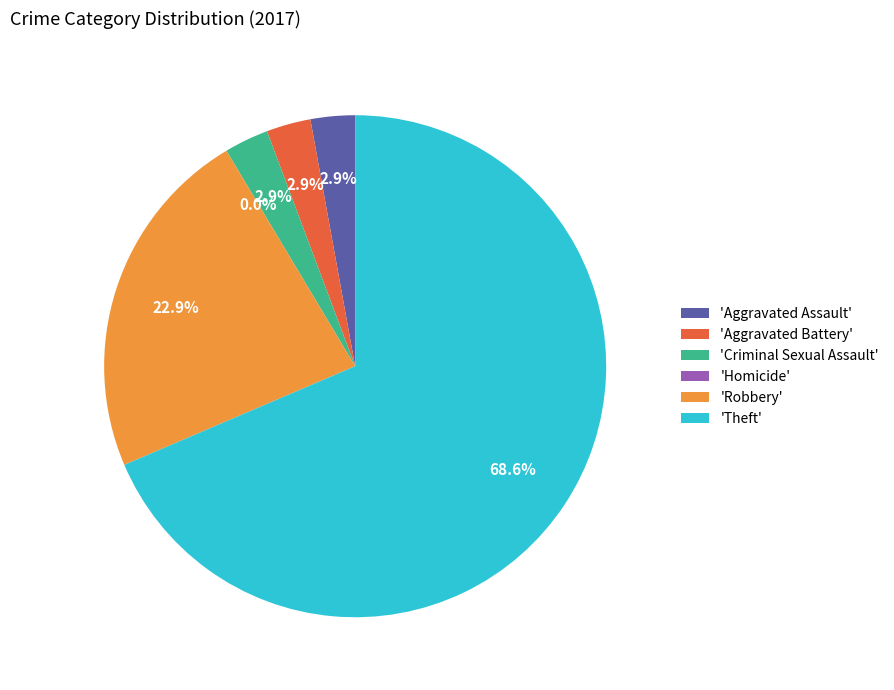

Do Criminal Sexual Assault and Aggravated Assault together represent more than half of the pie?

No